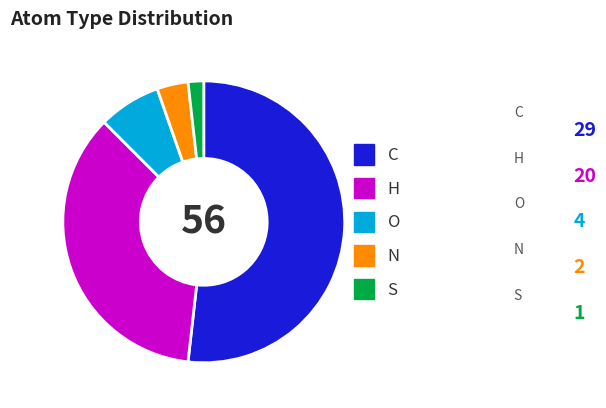

Which slice is the largest?

C